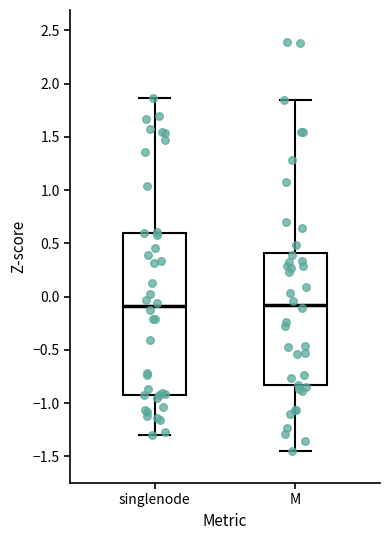

Reading left to right, read every box against the y-axis: the position of its median line, the range the box covers, and the ends of its whiskers. The values are not printed on the chart, so give them approximately, as read against the axis.

singlenode: median -0.10, box -0.90 to 0.60, whiskers -1.30 to 1.85
M: median -0.05, box -0.85 to 0.40, whiskers -1.45 to 1.85